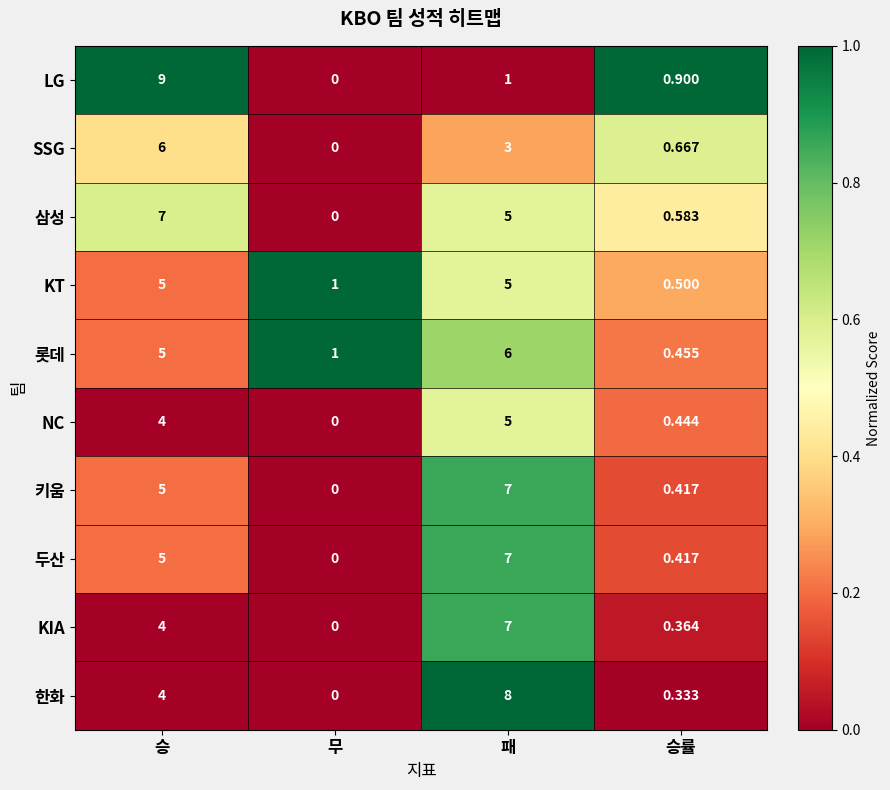

Which series has the largest range (max minus min)?

LG